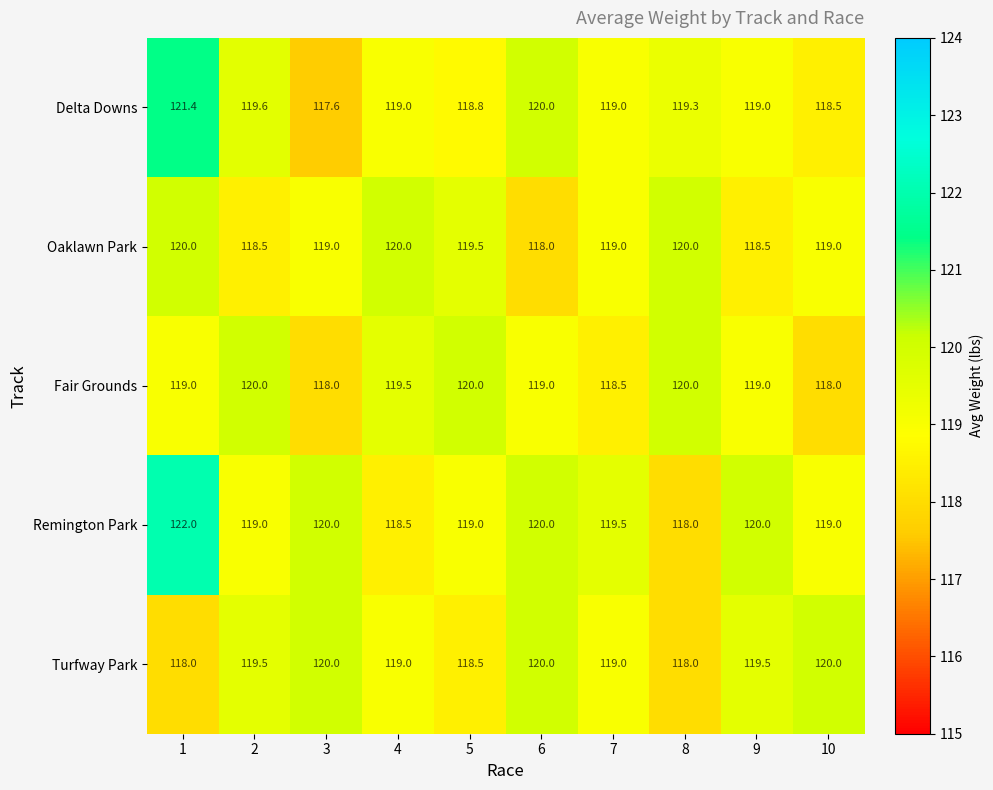

Read the Remington Park value at 2.

119.0